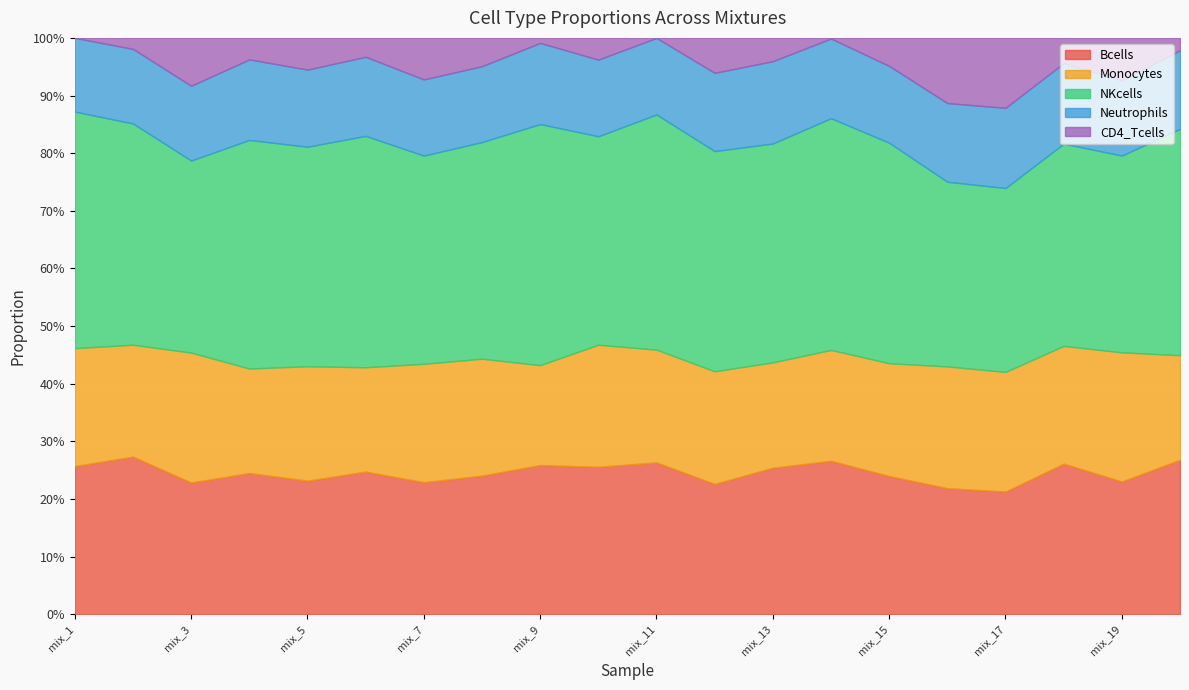

Is it true that Monocytes equals 0.2 at mix_14?

True